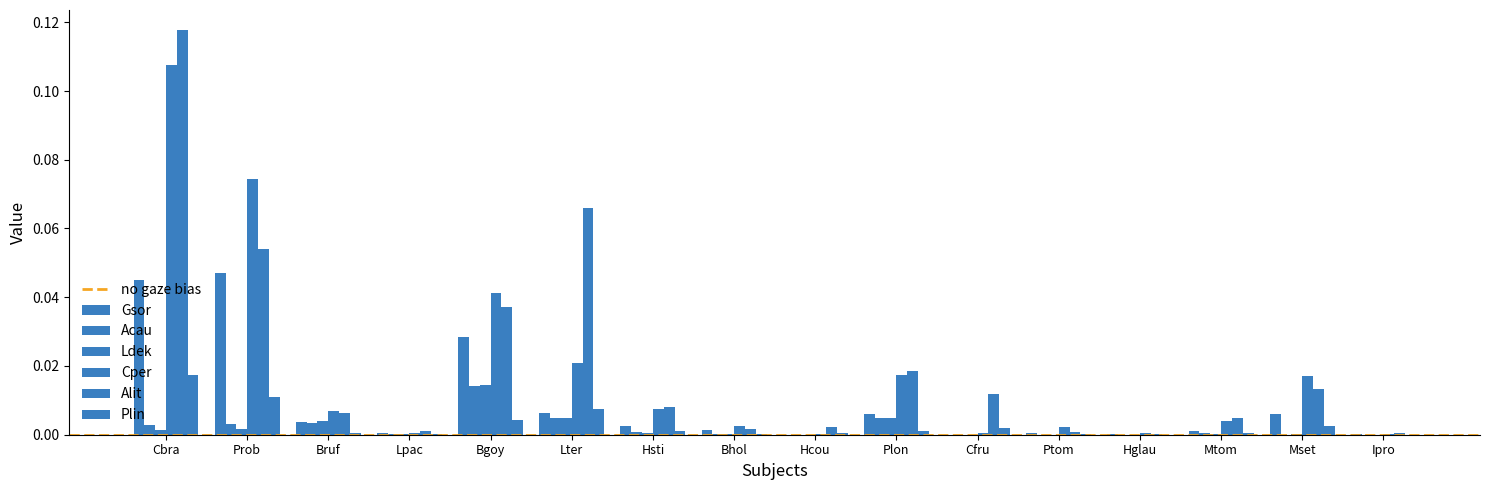

Are the bars horizontal?

No